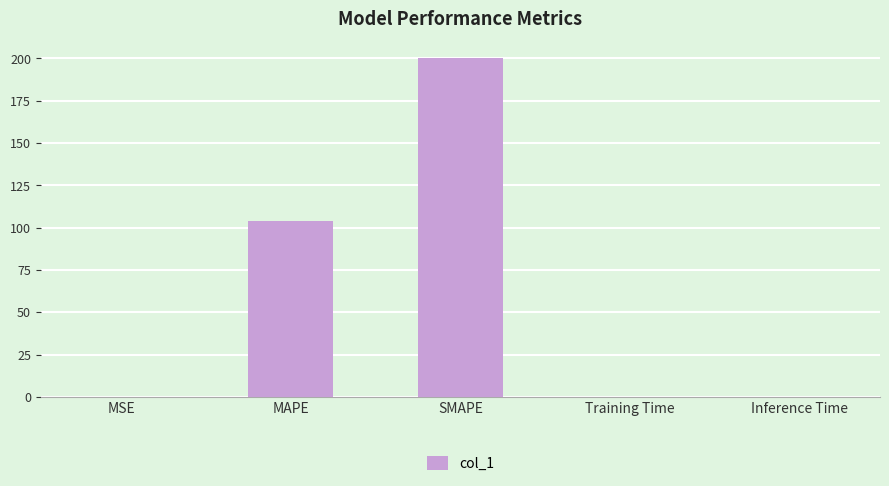

What is the sum of all values?

304.1